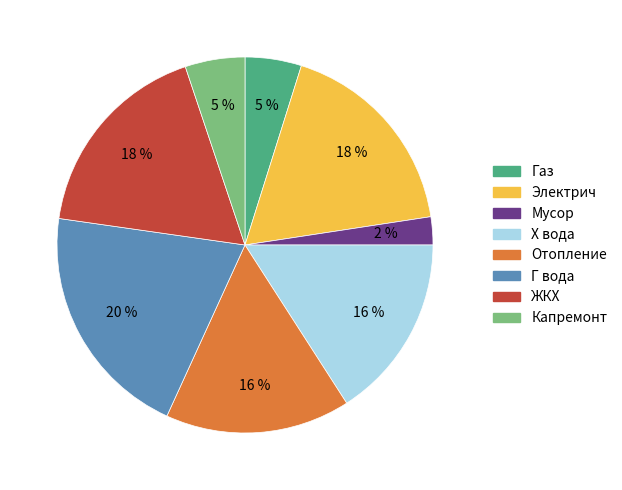

Combined, do Капремонт and Мусор account for over 50%?

No